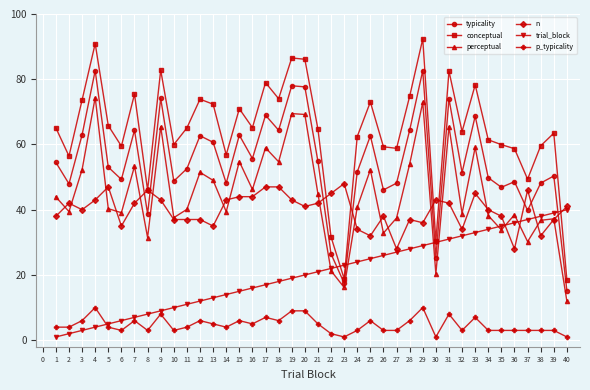

At which category does typicality reach its first local valley?

2